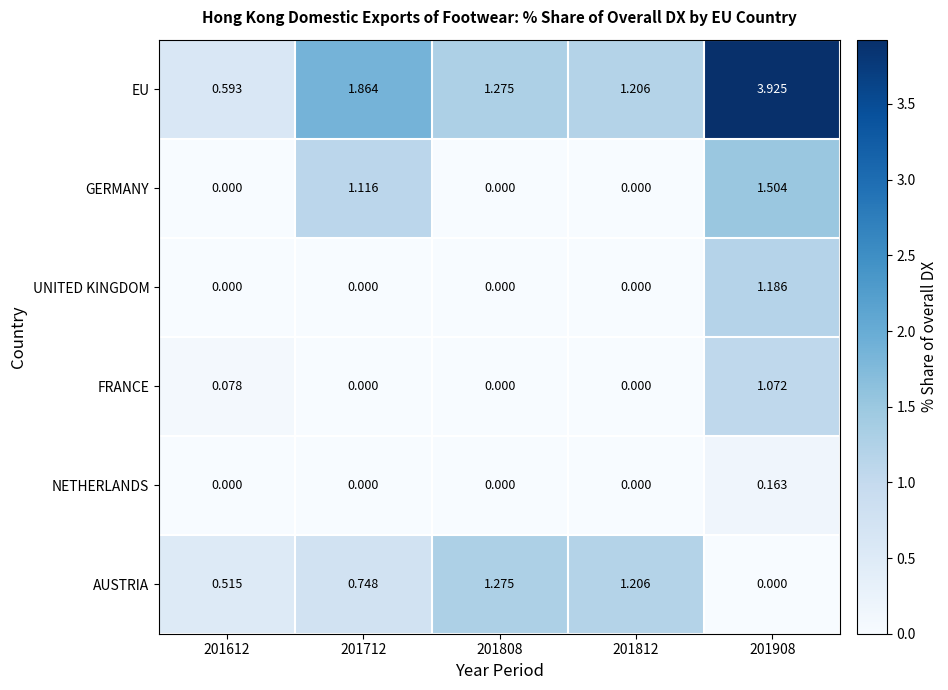

Which series has the largest total across all categories?

EU